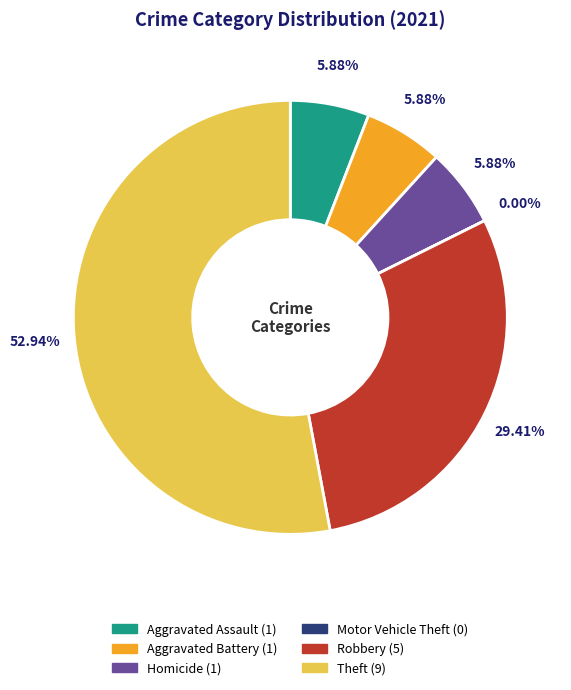

Does any single category account for the majority?

Yes